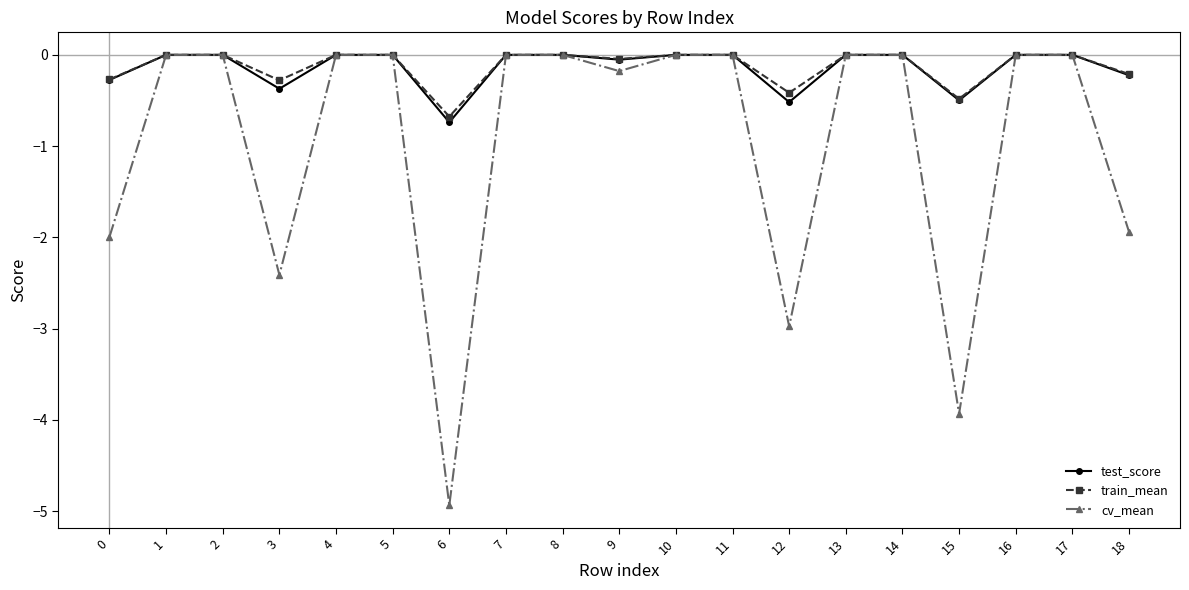

Which series changed the most between 6 and 13?

cv_mean